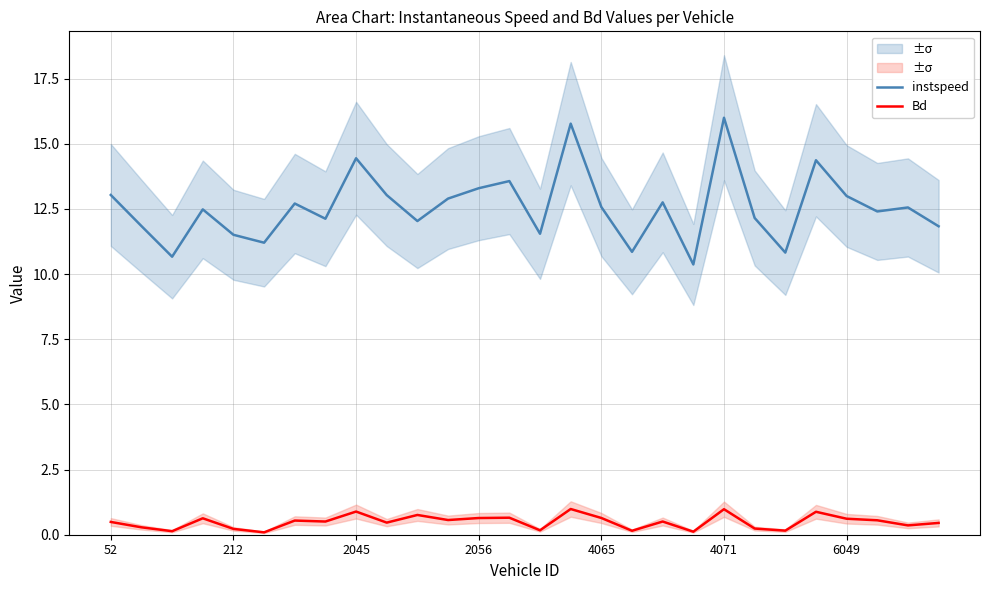

How many lines are shown in the chart?

2